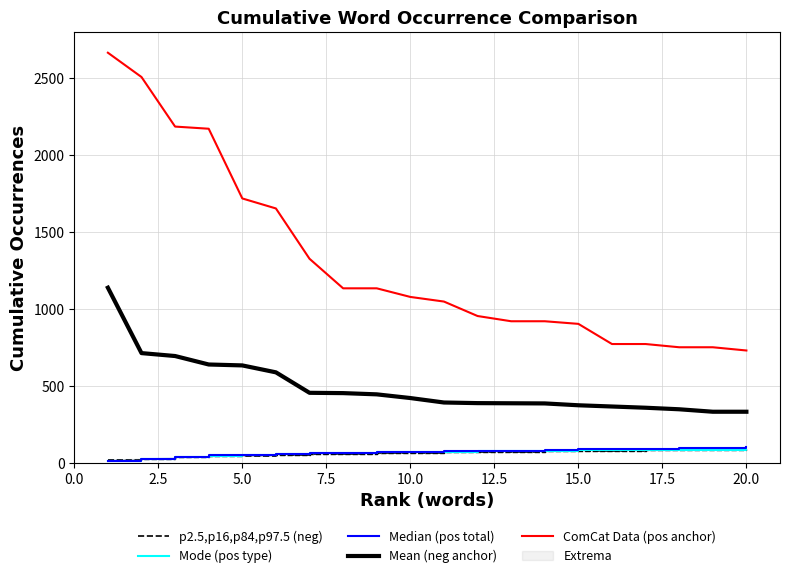

The value of Mean (neg anchor) at 5.0 is 1096.9. True or false?

False